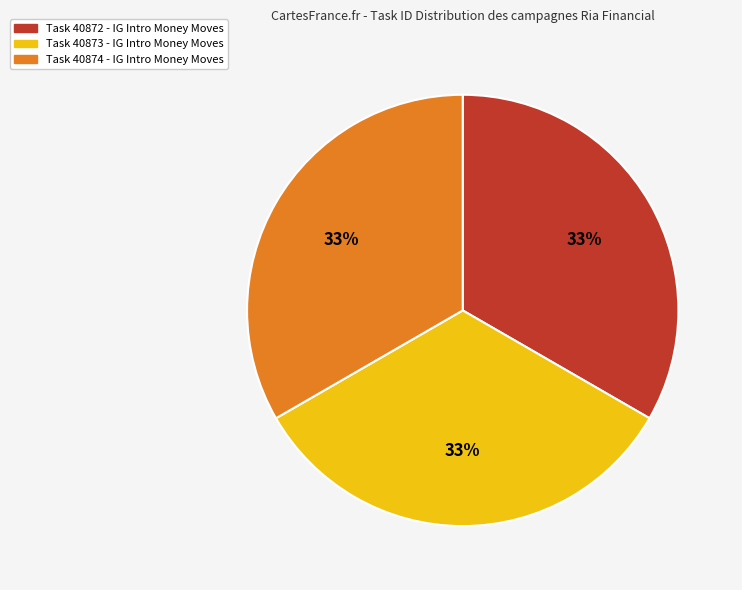

How many slices are in this pie chart?

3